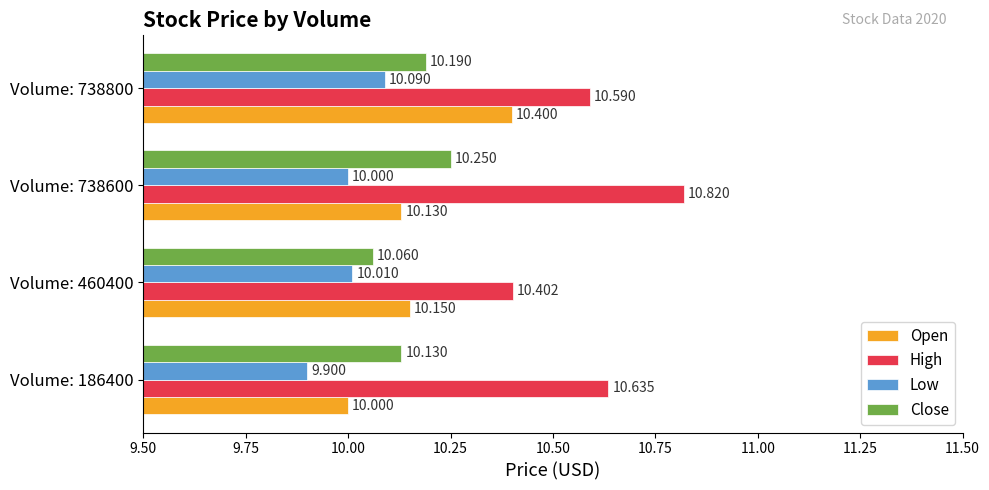

At Volume: 186400, list the series in order from largest to smallest.

High, Close, Open, Low